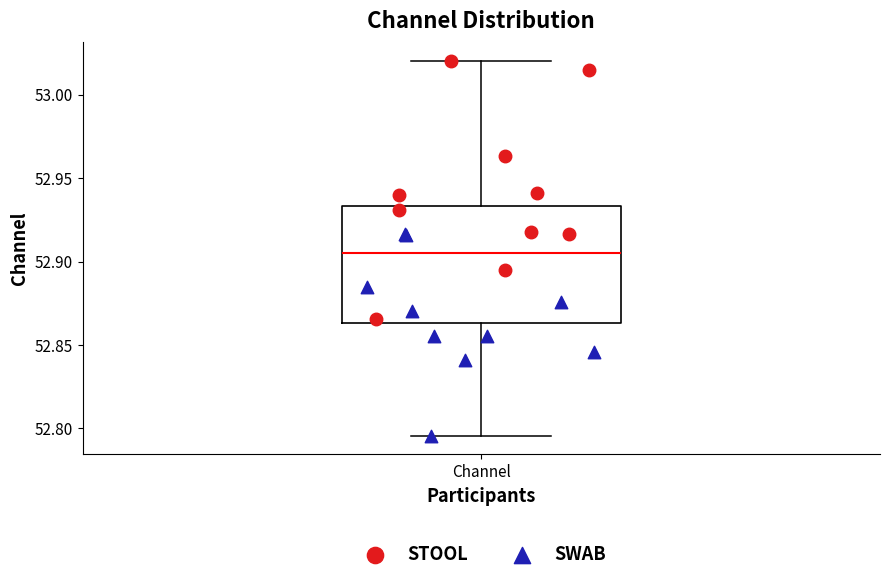

Transcribe this box plot: give where the median line is, the range the box spans, and where the two whiskers end, as read against the y-axis. The values are not printed on the chart, so give them approximately, as read against the axis.

median 52.905, box 52.865 to 52.935, whiskers 52.795 to 53.020